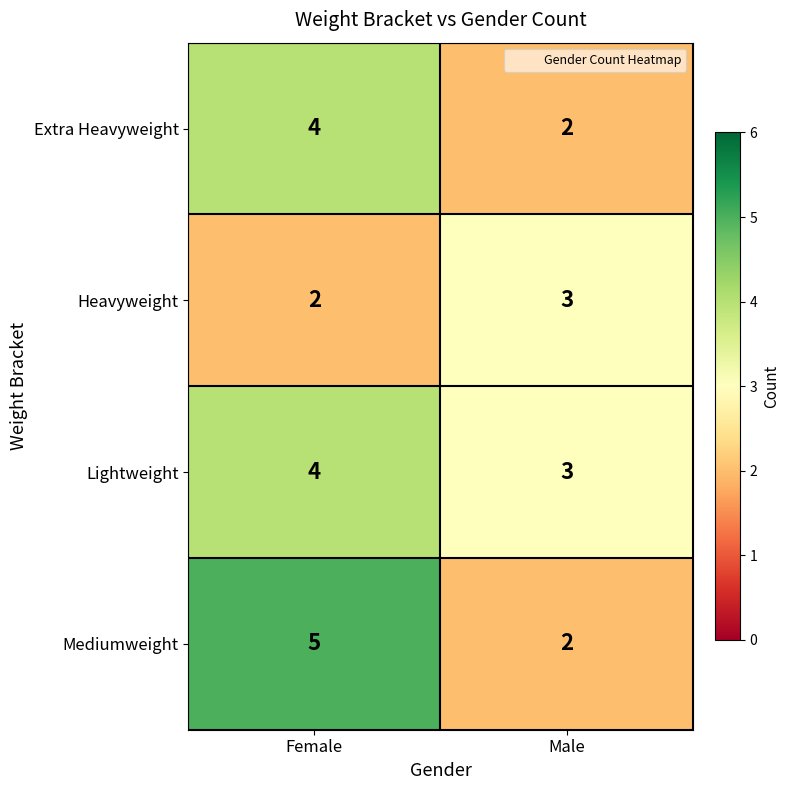

At which label does Heavyweight reach its minimum?

Female